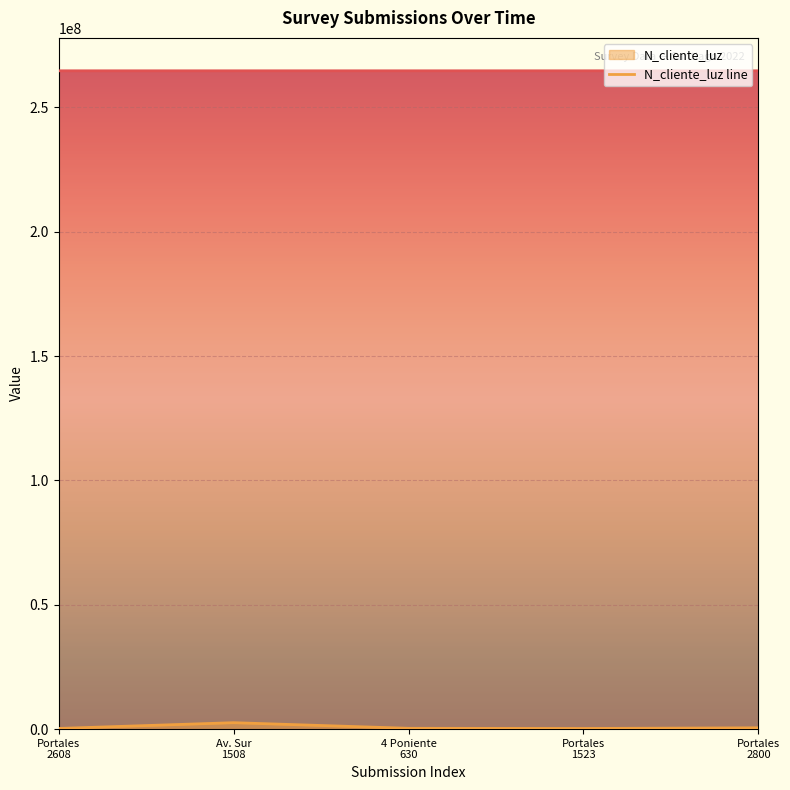

Rank the categories by value from highest to lowest.

Av. Sur
1508, Portales
2800, 4 Poniente
630, Portales
2608, Portales
1523